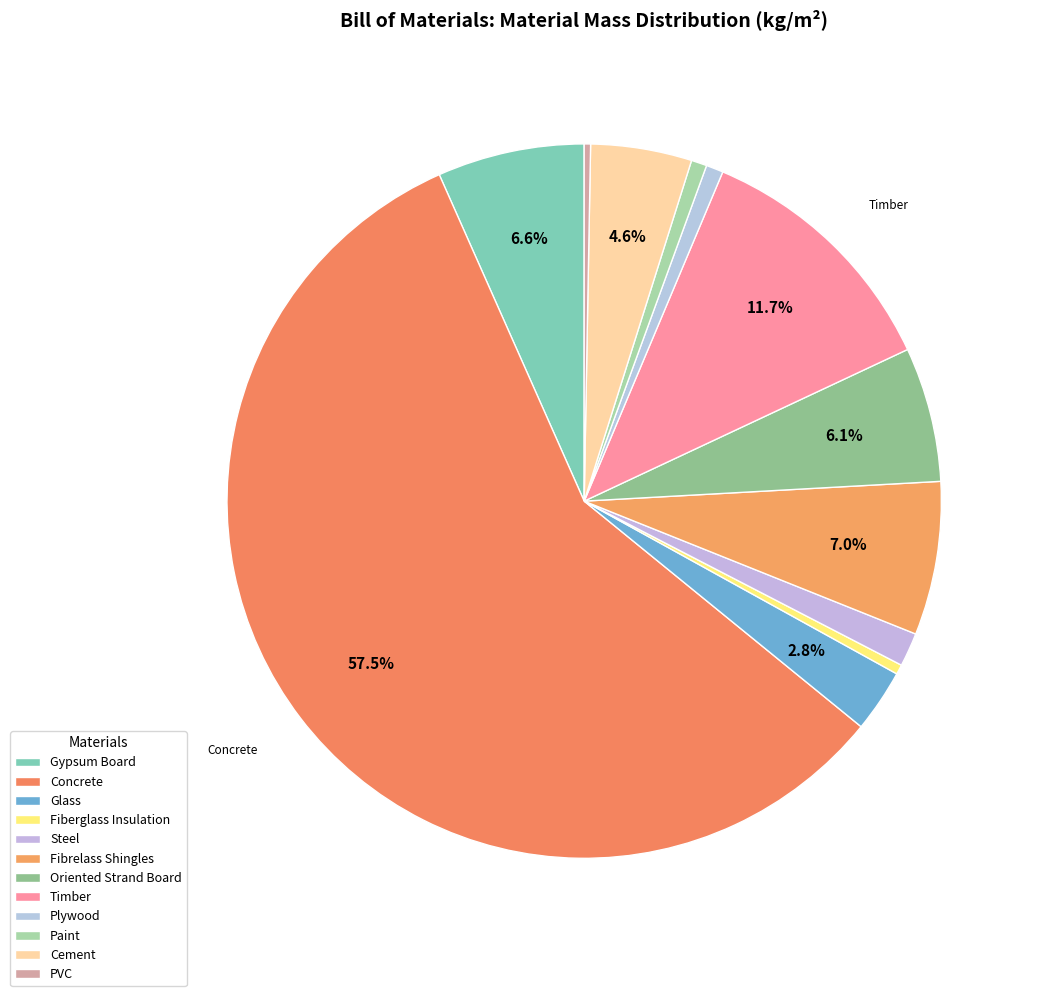

To the nearest percent, what is the difference between the largest and smallest slice percentages?

57%